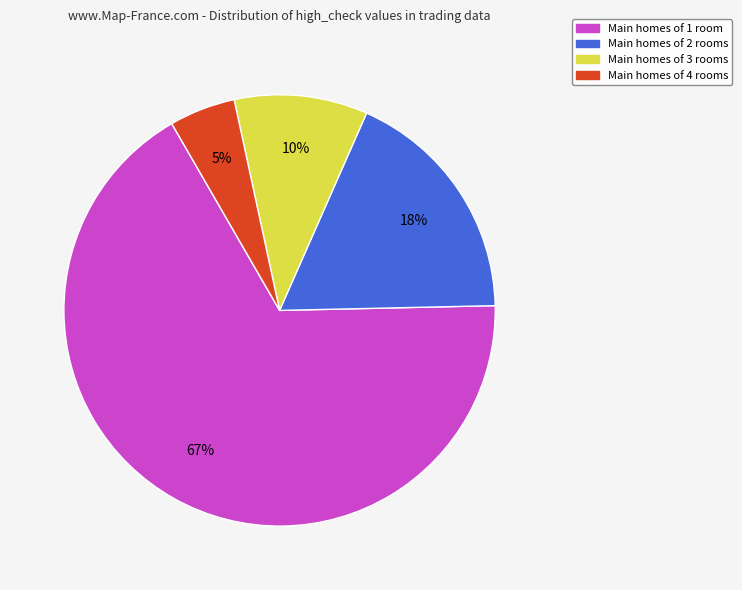

To the nearest percent, what is the average slice percentage?

25%